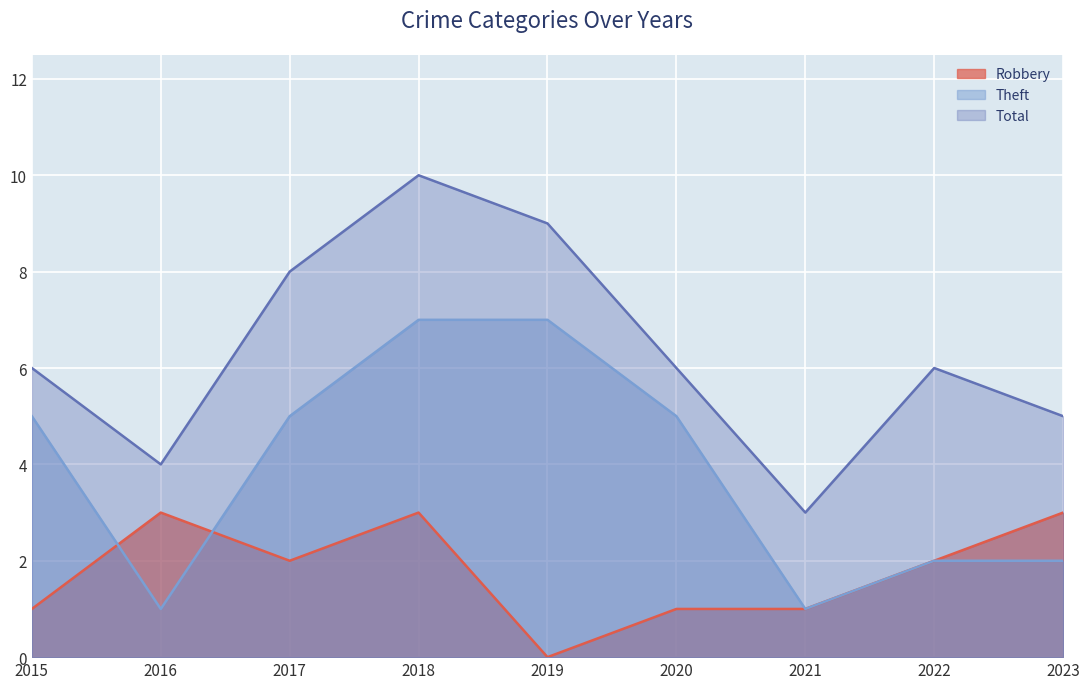

Reading right to left, list all the values displayed in this chart.

Robbery: 2023=3	2022=2	2021=1	2020=1	2019=0	2018=3	2017=2	2016=3	2015=1
Theft: 2023=2	2022=2	2021=1	2020=5	2019=7	2018=7	2017=5	2016=1	2015=5
Total: 2023=5	2022=6	2021=3	2020=6	2019=9	2018=10	2017=8	2016=4	2015=6